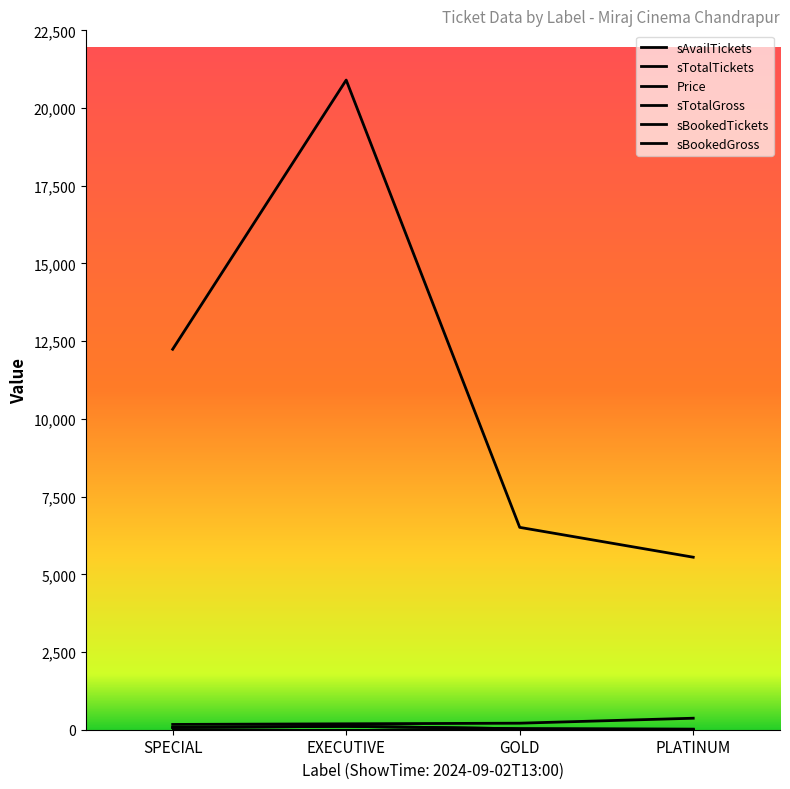

At how many categories does at least one series exceed 16772?

1